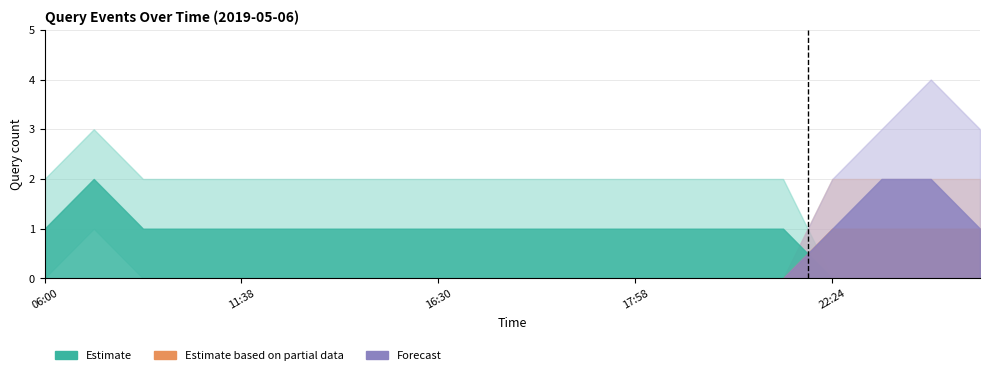

True or false: Forecast and Estimate based on partial data cross at least once.

False